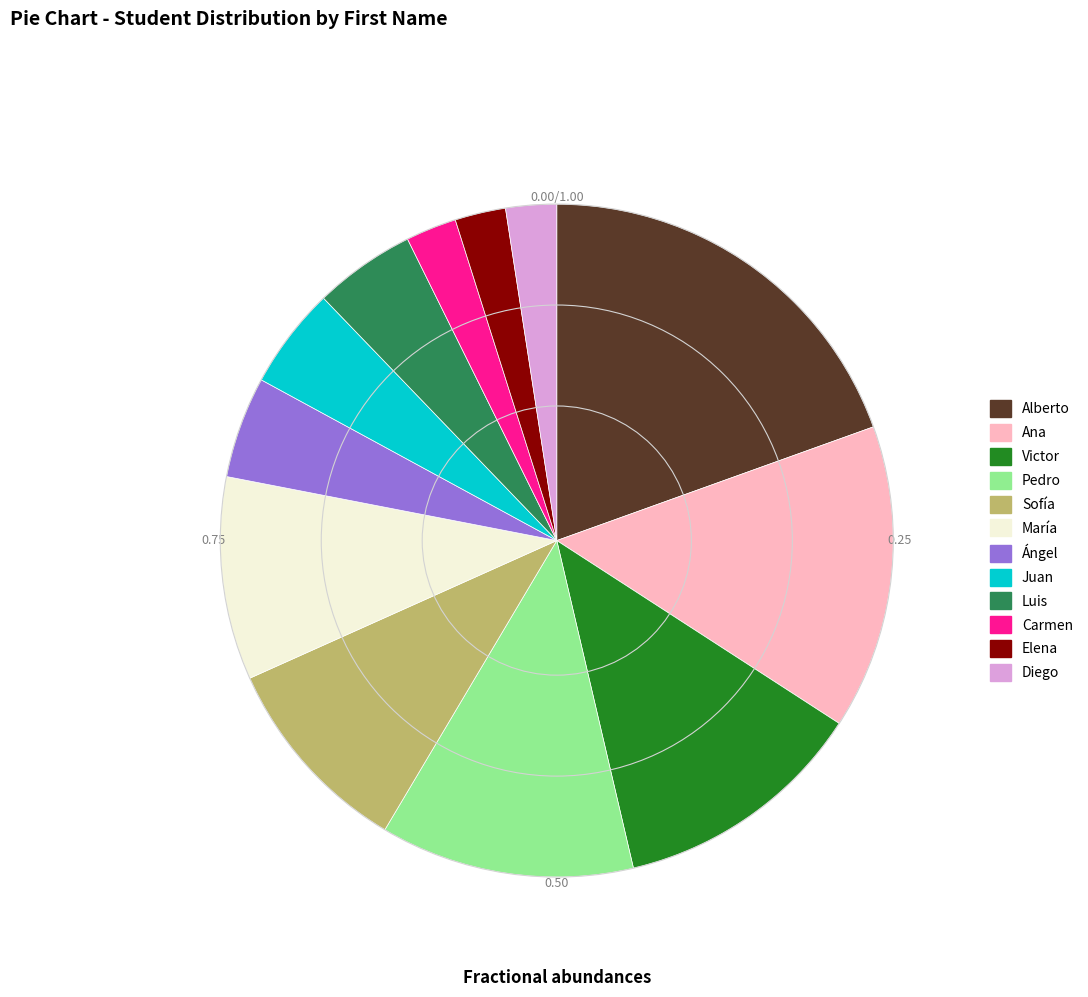

Count the number of slices in the pie.

12